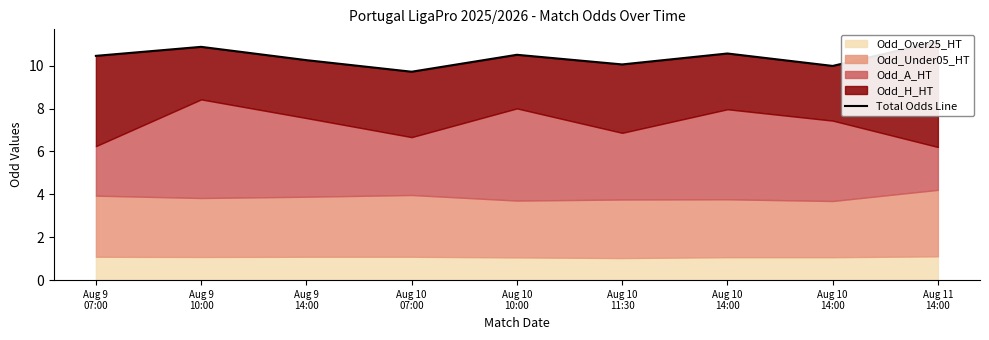

What is the sum of all values?

93.6